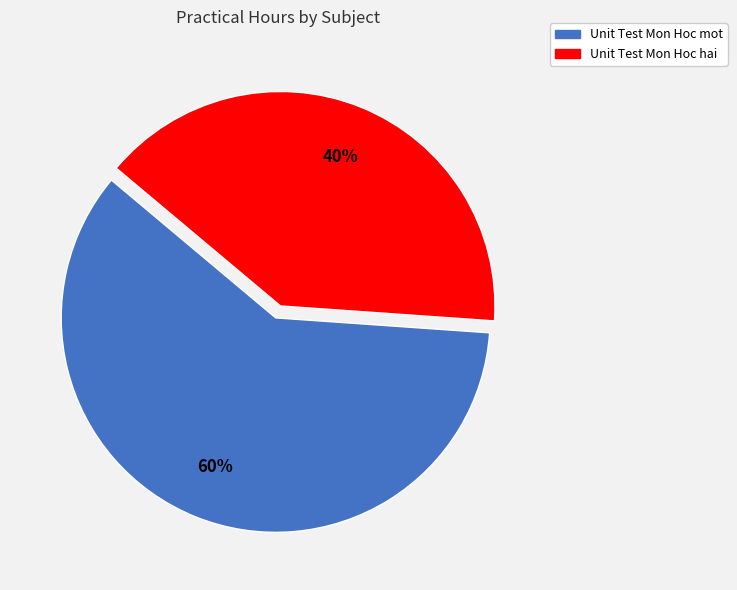

What percentage is the Unit Test Mon Hoc hai slice, to the nearest percent?

40%